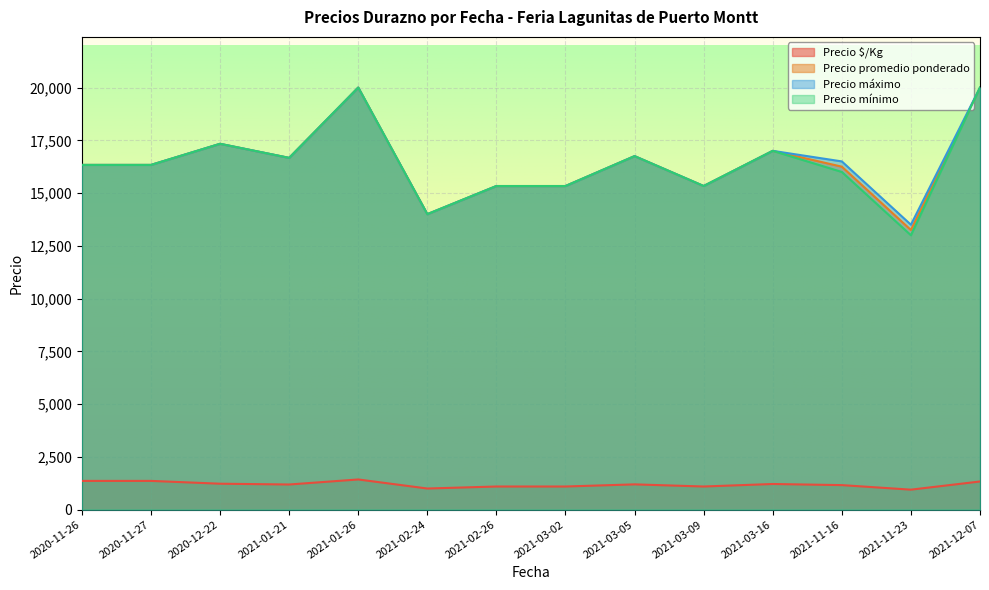

The value of Precio mínimo at 2020-11-26 is 16333.3. True or false?

True